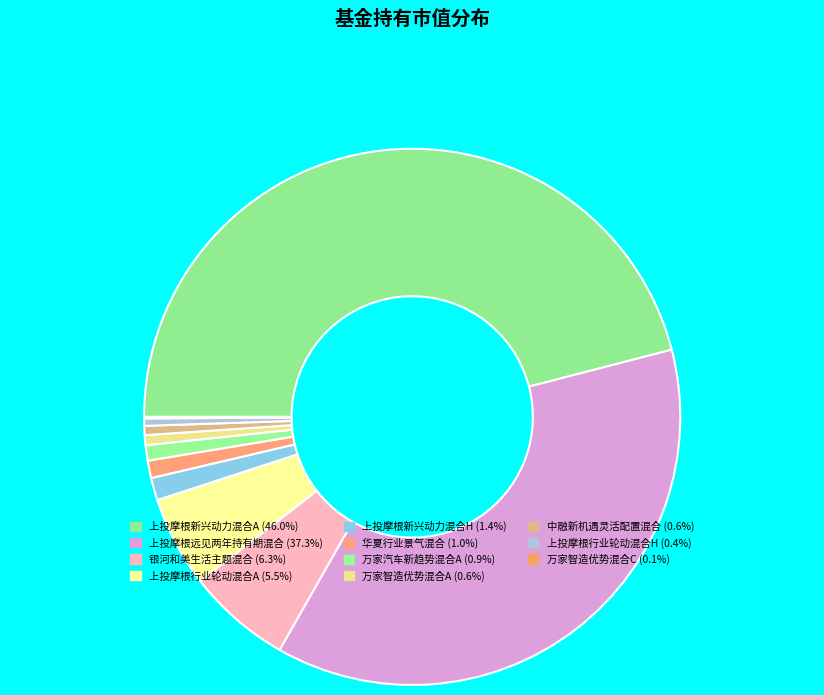

Which category has the biggest portion of the pie?

上投摩根新兴动力混合A